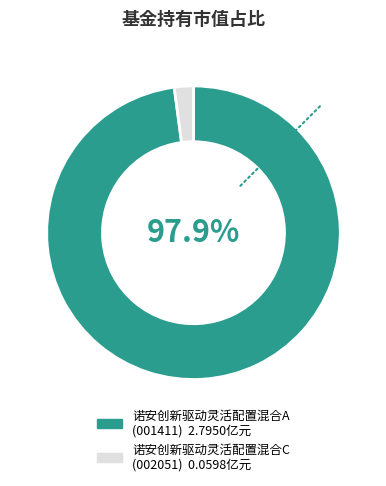

Is the sum of 诺安创新驱动灵活配置混合A and 诺安创新驱动灵活配置混合C greater than half?

Yes